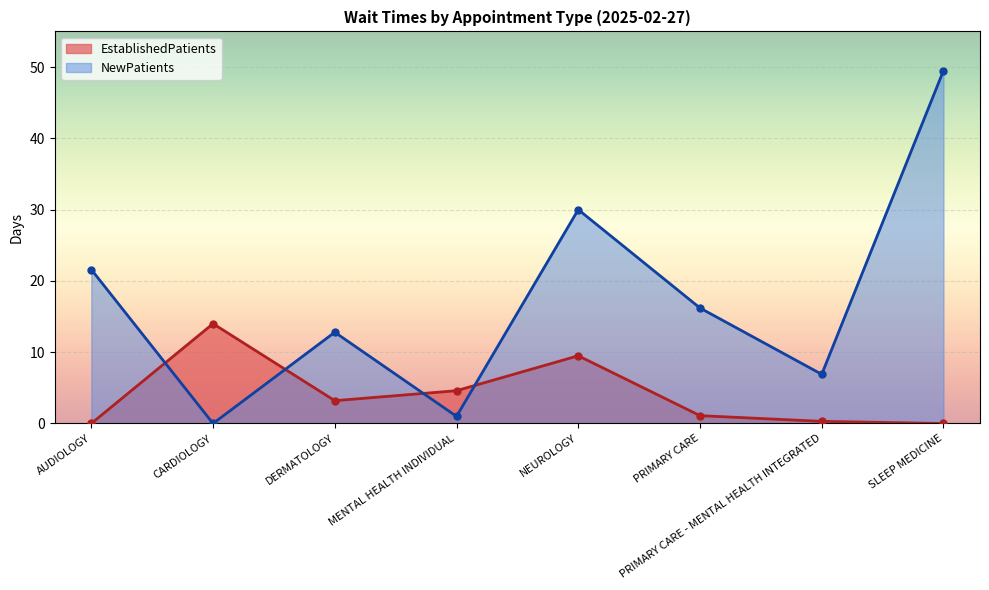

Is the value of NewPatients at CARDIOLOGY greater than the value of EstablishedPatients at DERMATOLOGY?

No